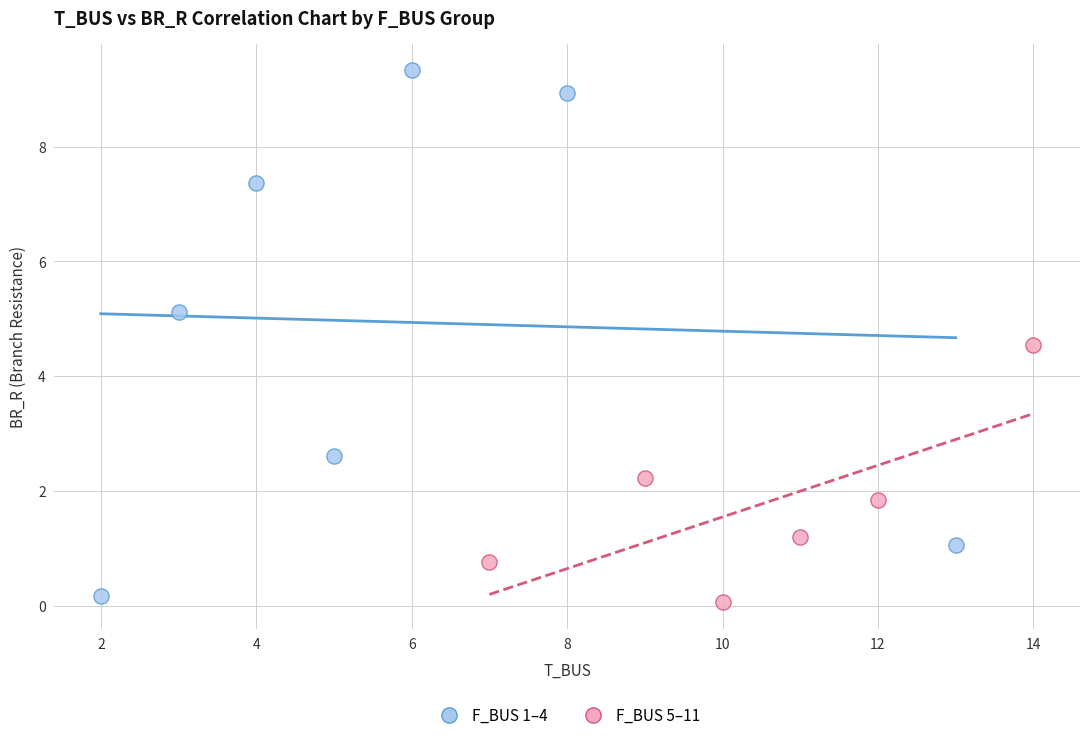

What are all the series names shown in the legend?

F_BUS 1–4, F_BUS 5–11